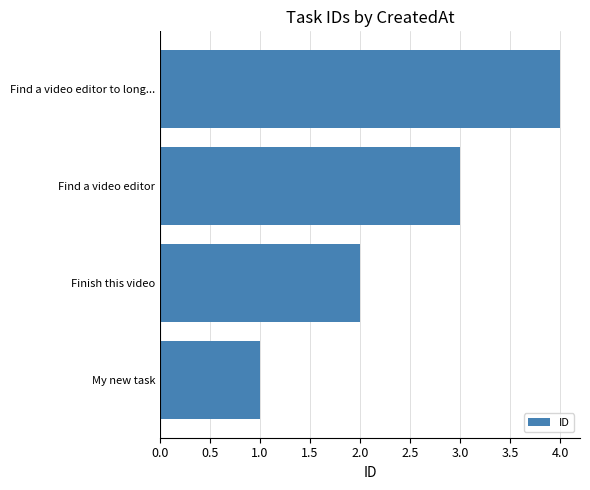

Which has a higher value, Find a video editor or My new task?

Find a video editor